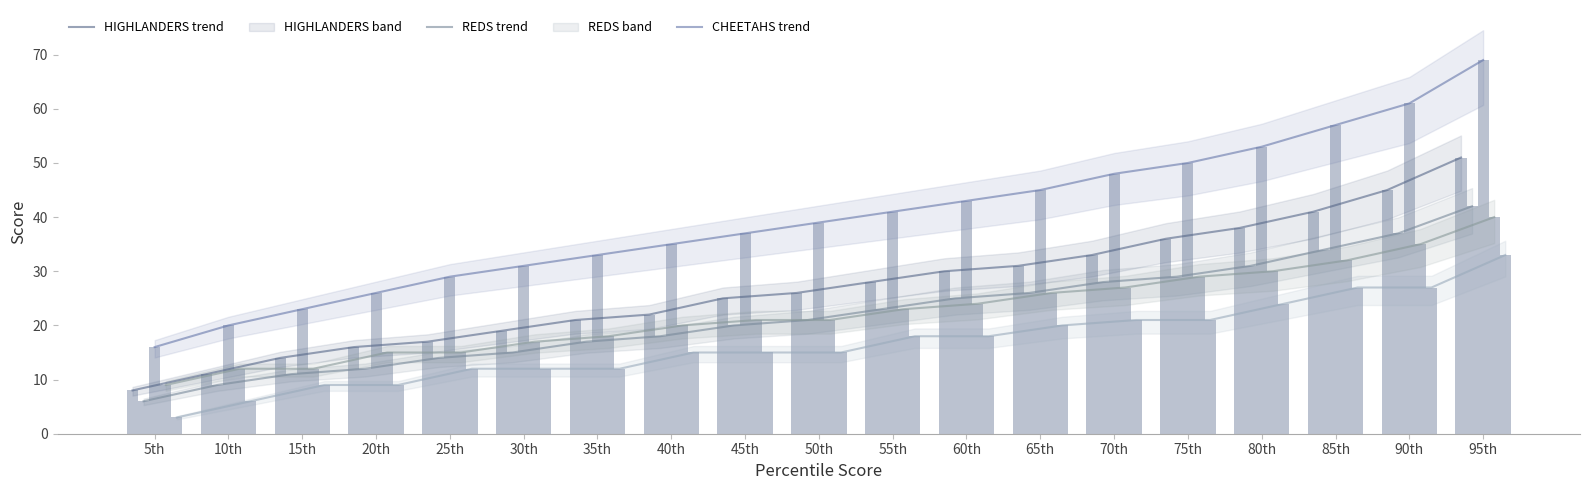

What is the total value across all series at 70th?

157